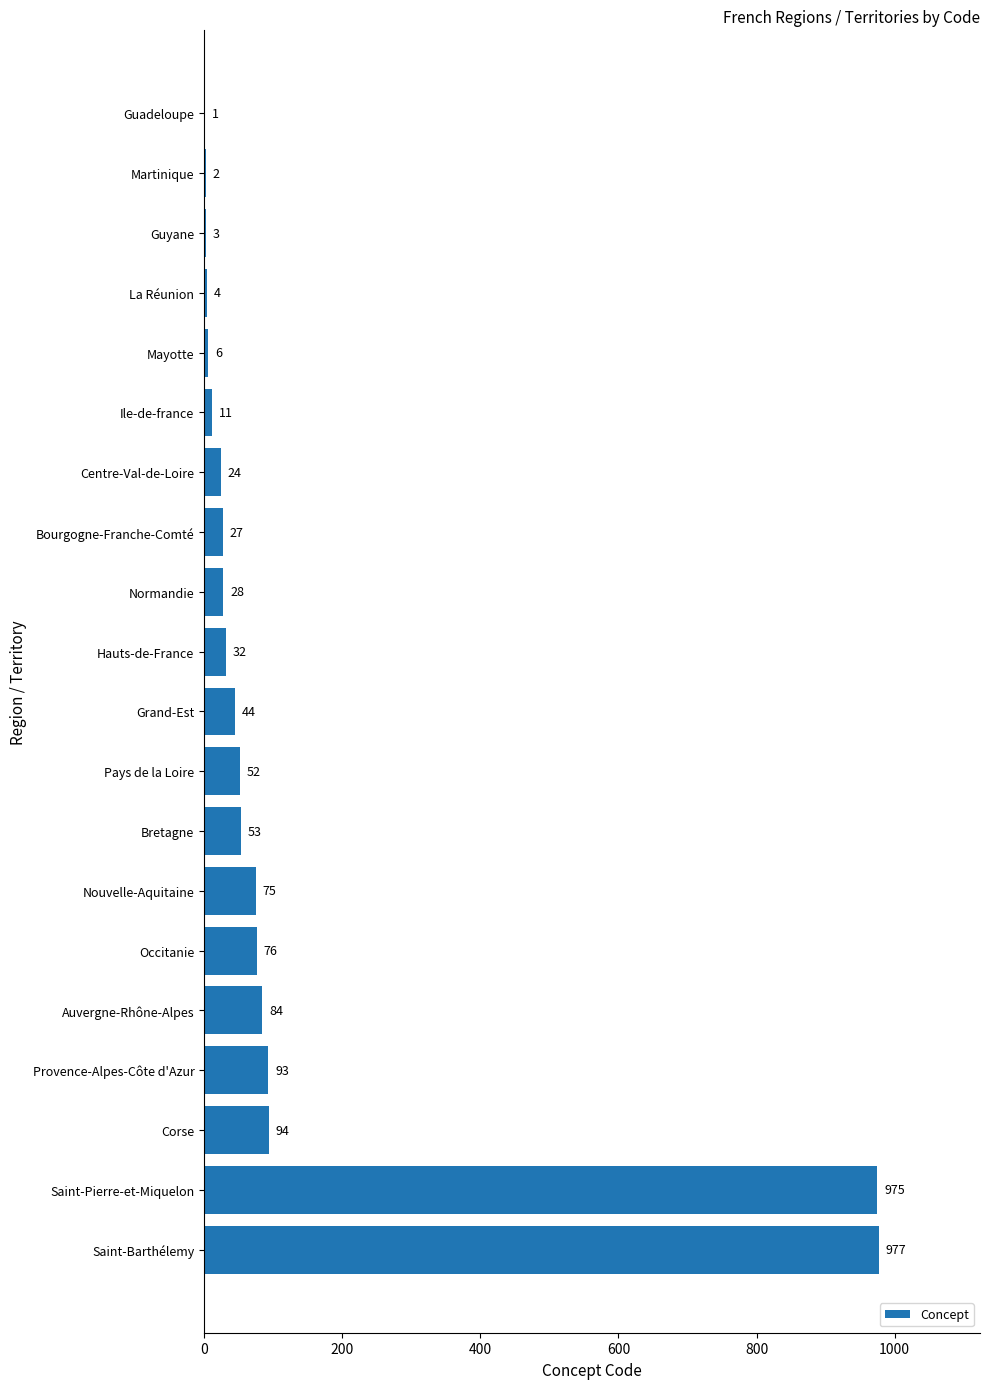

What is the change in value from Guadeloupe to Ile-de-france?

+10